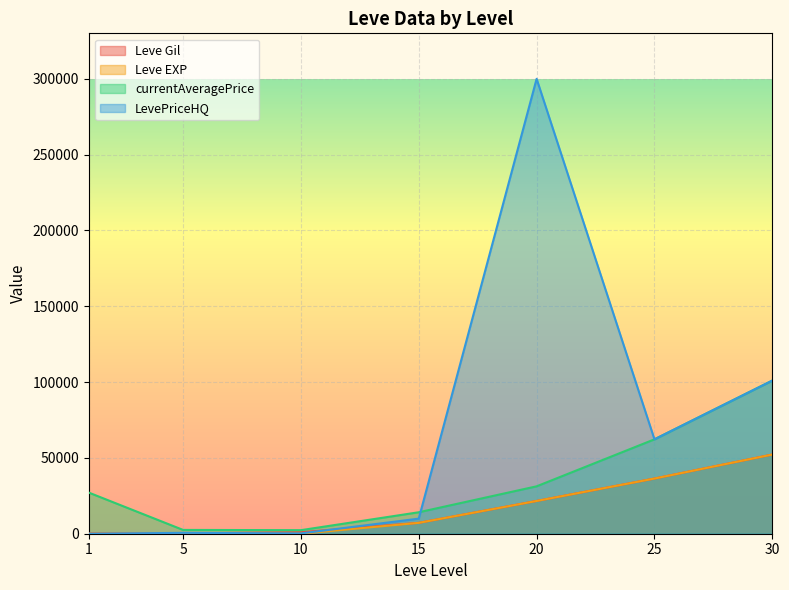

What is the difference between the highest and lowest values at 15?

6979